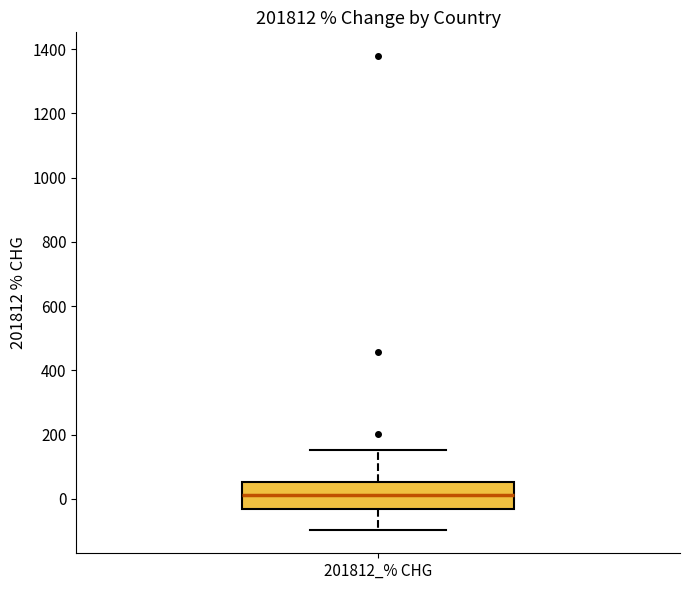

Where is the lower edge of the box for 201812_% CHG on the y-axis? The values are not printed on the chart, so give them approximately, as read against the axis.

-40